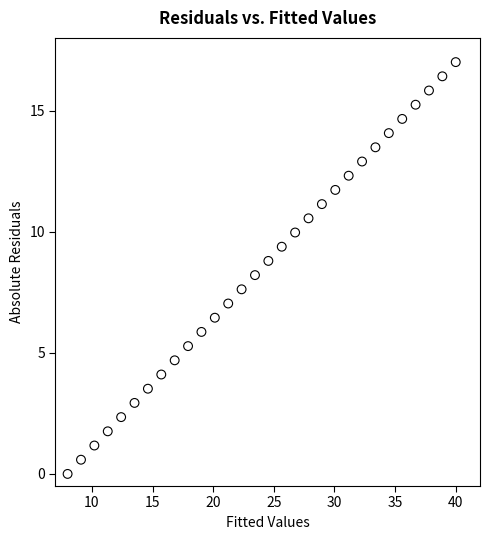

What is the range of Y values (max minus min)?

17.0